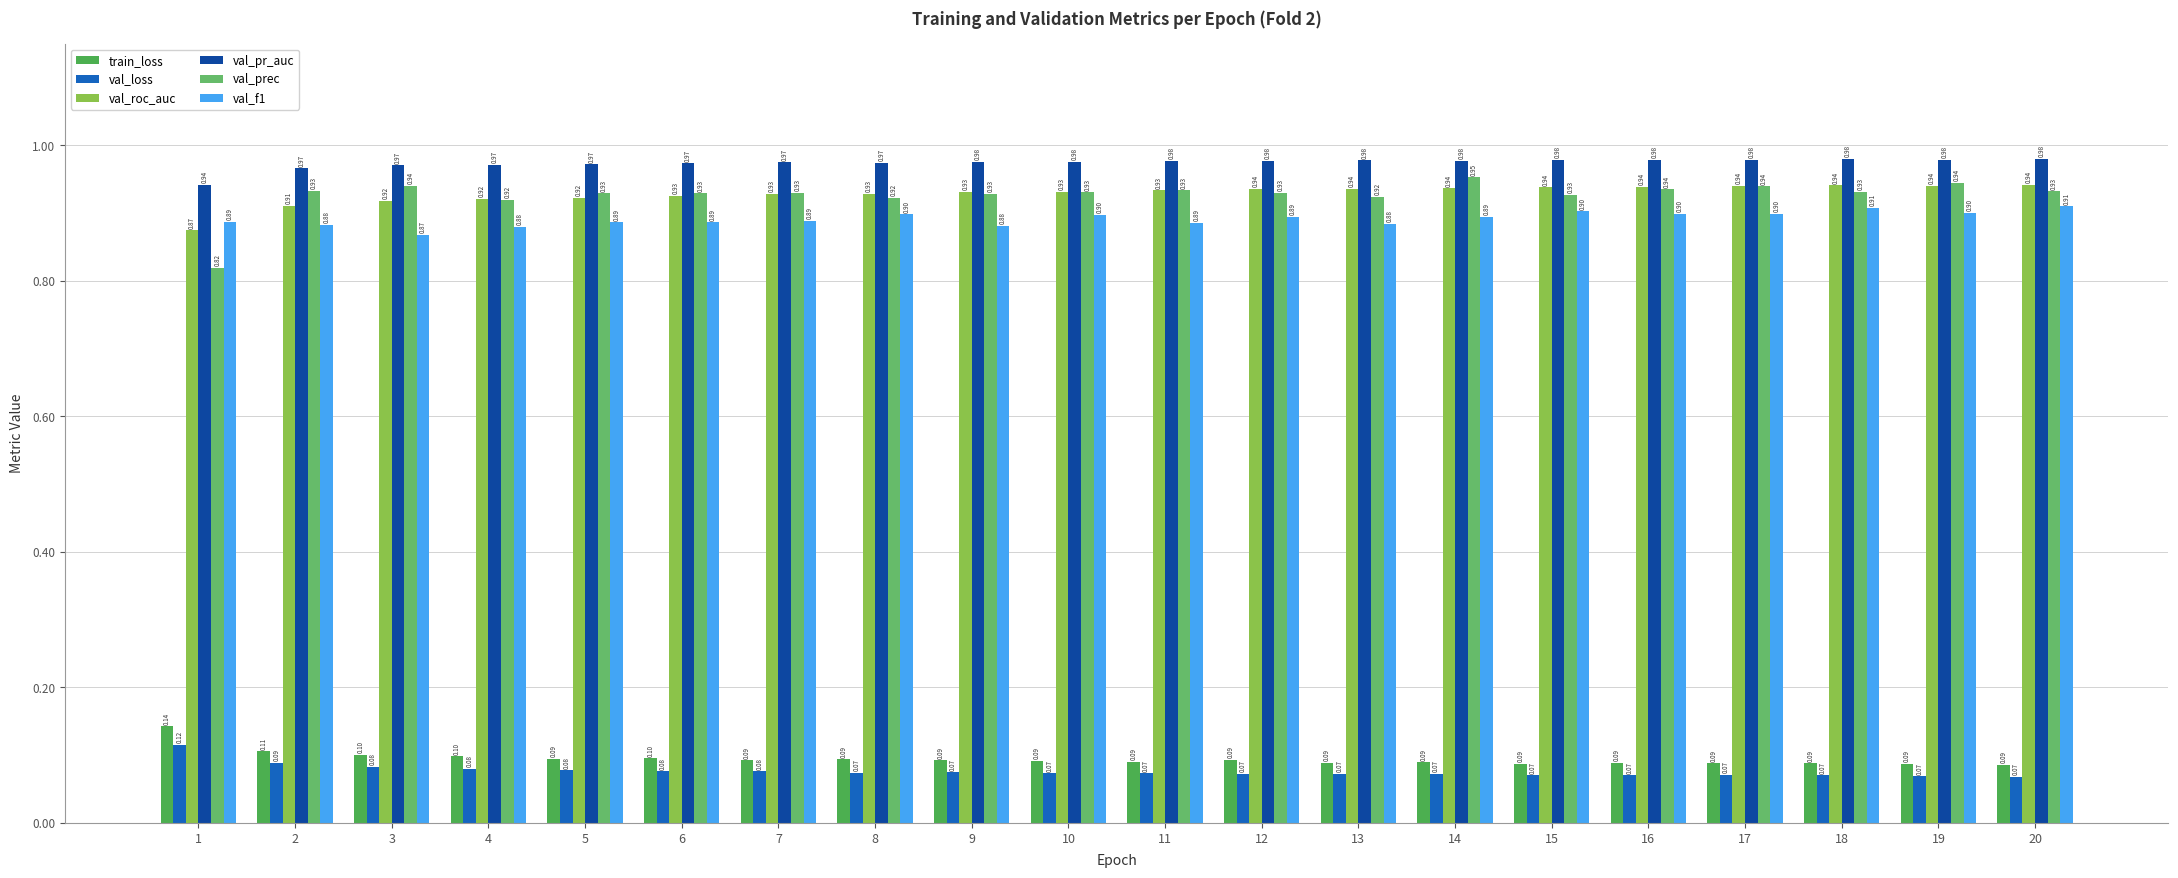

Reading left to right, list all the values displayed in this chart.

train_loss: 0.1	0.1	0.1	0.1	0.1	0.1	0.1	0.1	0.1	0.1	0.1	0.1	0.1	0.1	0.1	0.1	0.1	0.1	0.1	0.1
val_loss: 0.1	0.1	0.1	0.1	0.1	0.1	0.1	0.1	0.1	0.1	0.1	0.1	0.1	0.1	0.1	0.1	0.1	0.1	0.1	0.1
val_roc_auc: 0.9	0.9	0.9	0.9	0.9	0.9	0.9	0.9	0.9	0.9	0.9	0.9	0.9	0.9	0.9	0.9	0.9	0.9	0.9	0.9
val_pr_auc: 0.9	1.0	1.0	1.0	1.0	1.0	1.0	1.0	1.0	1.0	1.0	1.0	1.0	1.0	1.0	1.0	1.0	1.0	1.0	1.0
val_prec: 0.8	0.9	0.9	0.9	0.9	0.9	0.9	0.9	0.9	0.9	0.9	0.9	0.9	1.0	0.9	0.9	0.9	0.9	0.9	0.9
val_f1: 0.9	0.9	0.9	0.9	0.9	0.9	0.9	0.9	0.9	0.9	0.9	0.9	0.9	0.9	0.9	0.9	0.9	0.9	0.9	0.9